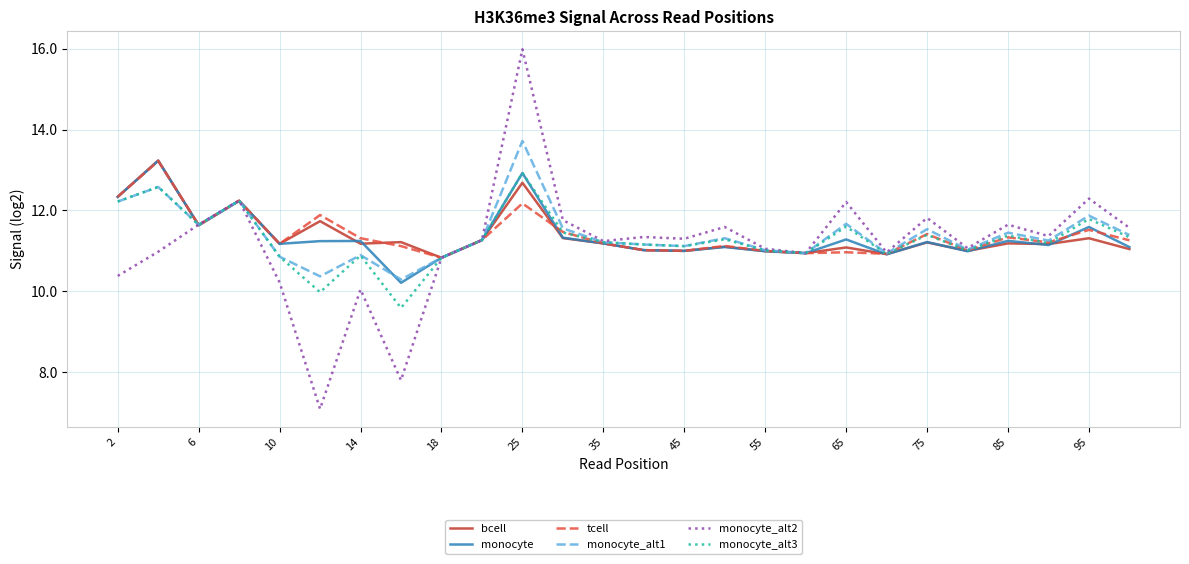

What is the smallest value displayed?

7.1